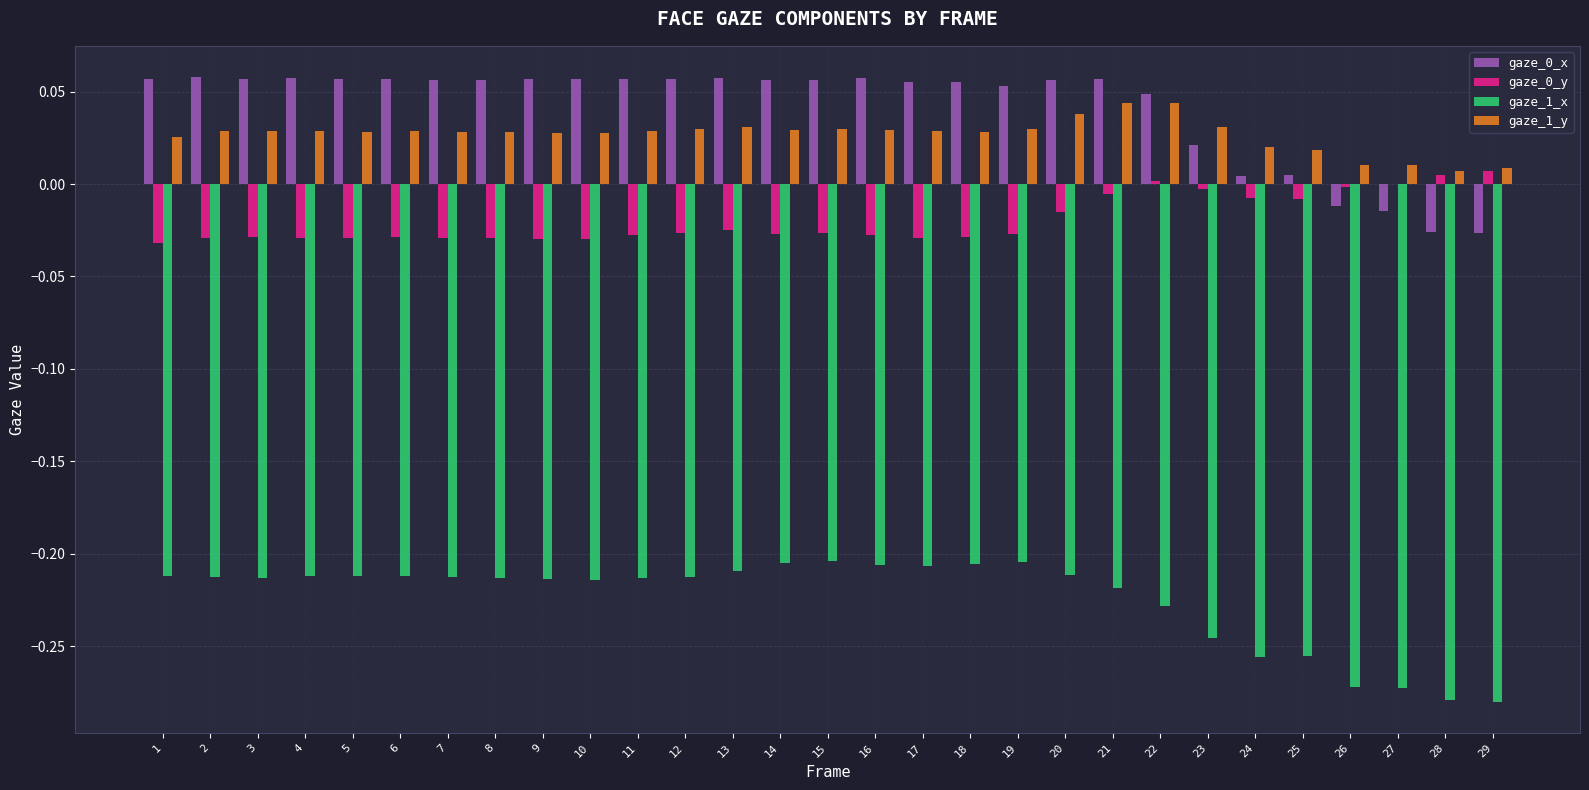

True or false: gaze_0_x has a value of 0.0 at 19.

False